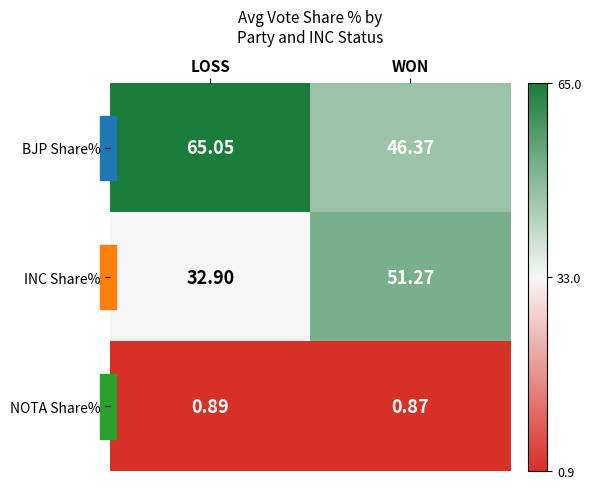

Rank the series by their average value, from highest to lowest.

BJP Share%, INC Share%, NOTA Share%